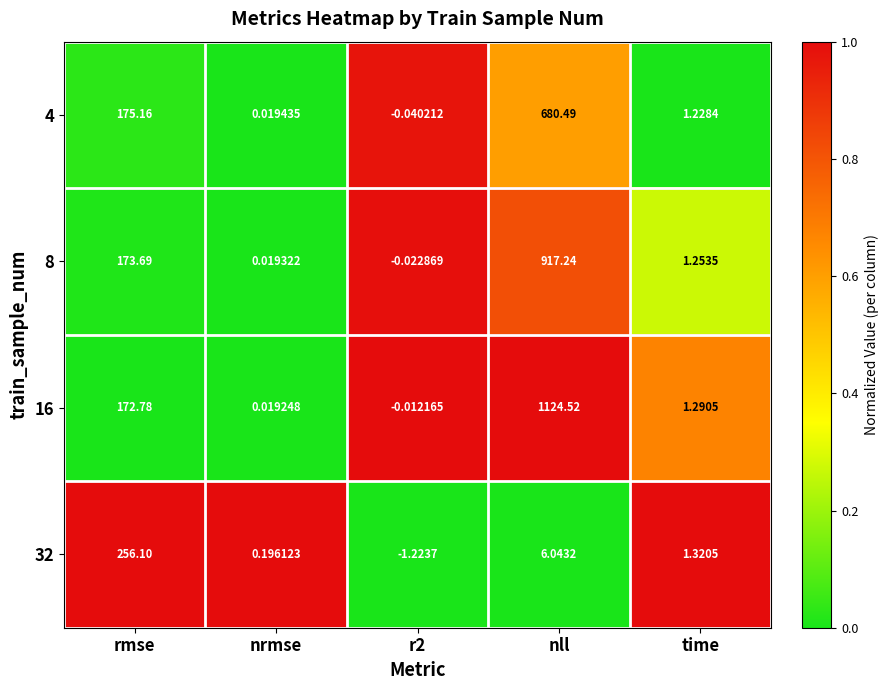

At which category is the sum across all series the highest?

nll